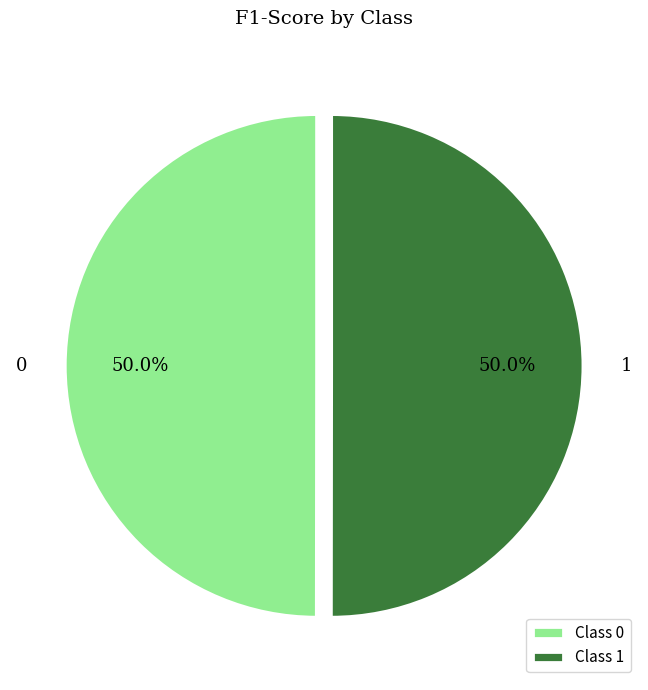

To the nearest percent, what percentage of the pie is 0?

50%